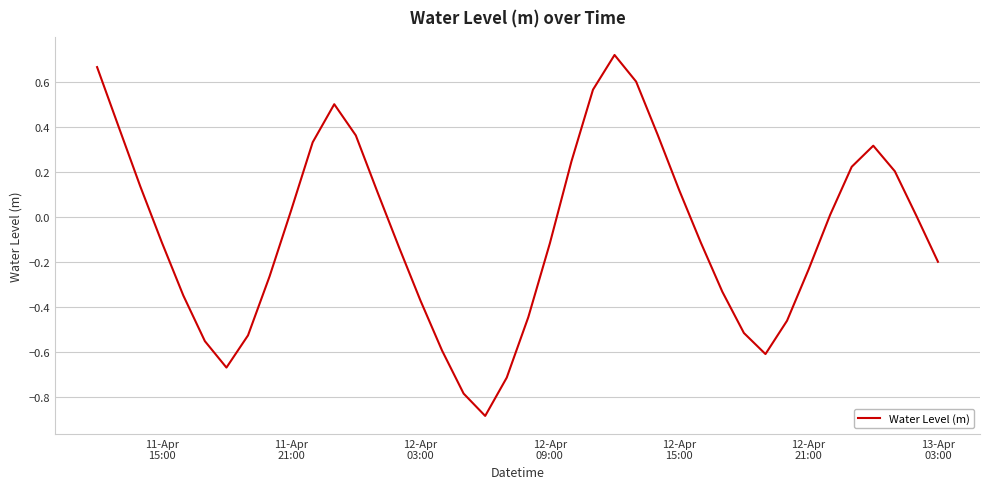

What is the smallest value displayed?

-0.9